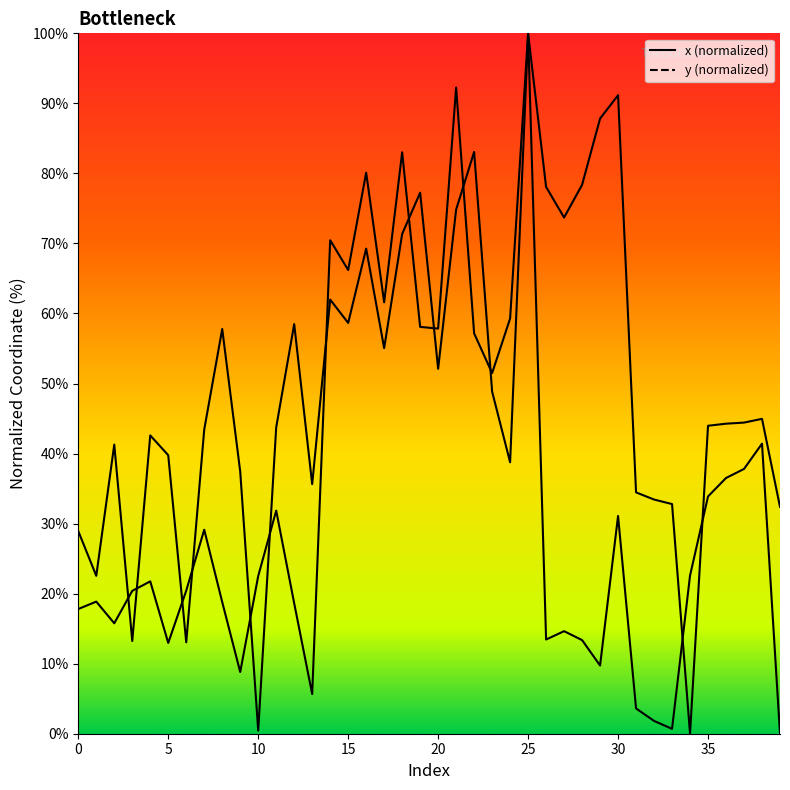

What is the average value of the y series?

34.0